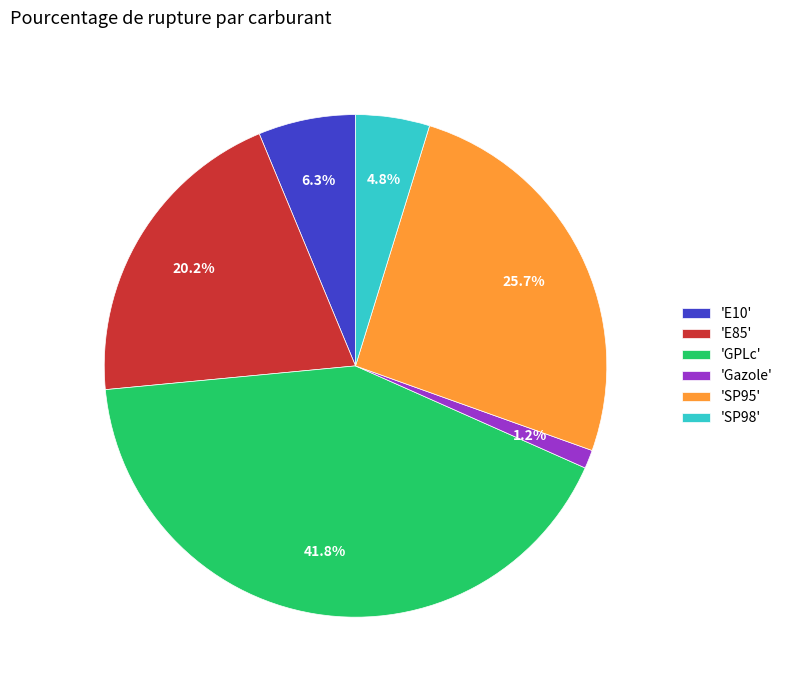

Does any single category account for the majority?

No